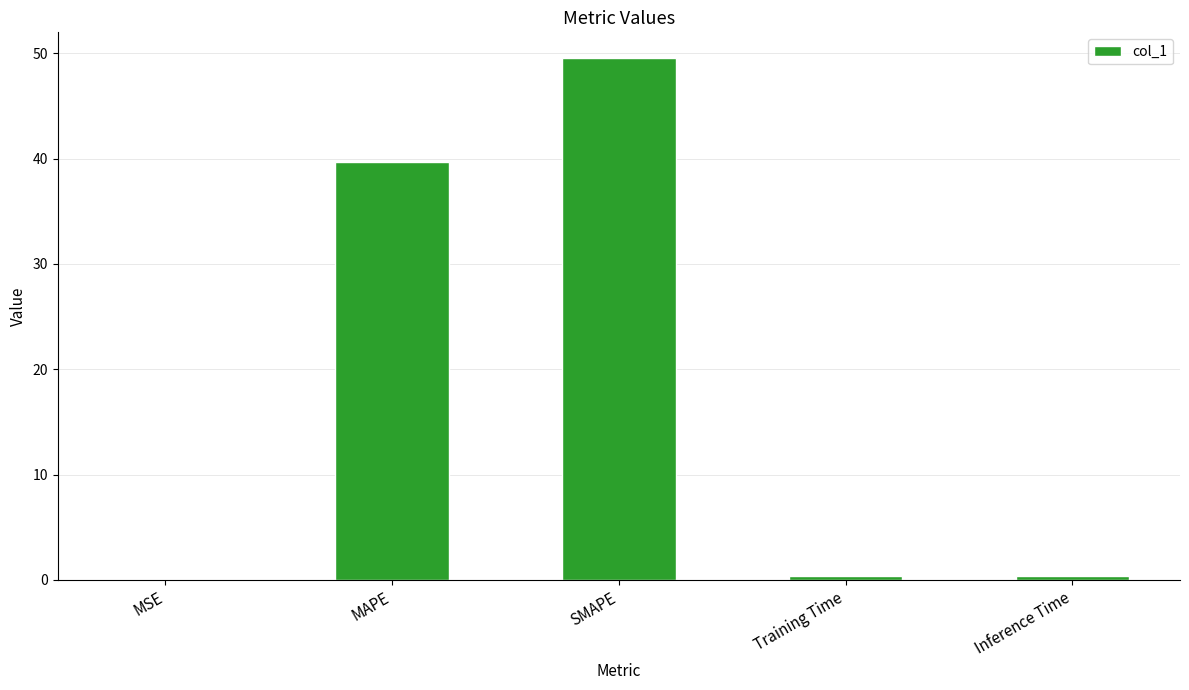

True or false: the data shows 49.5 at SMAPE.

True